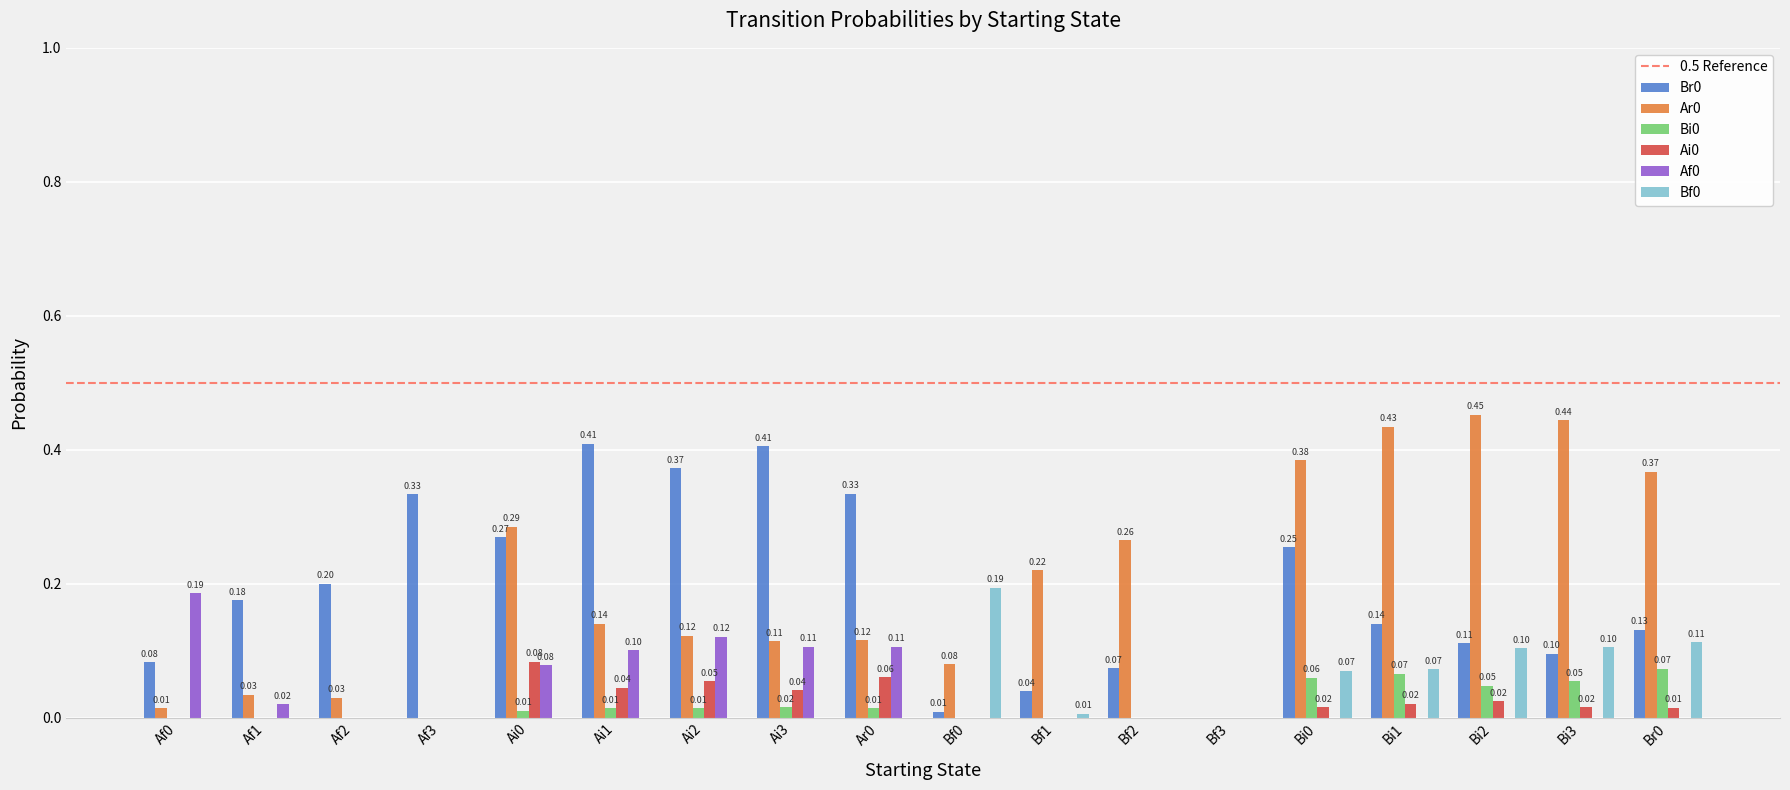

Is the value of Br0 at Af2 greater than the value of Bi0 at Af1?

Yes